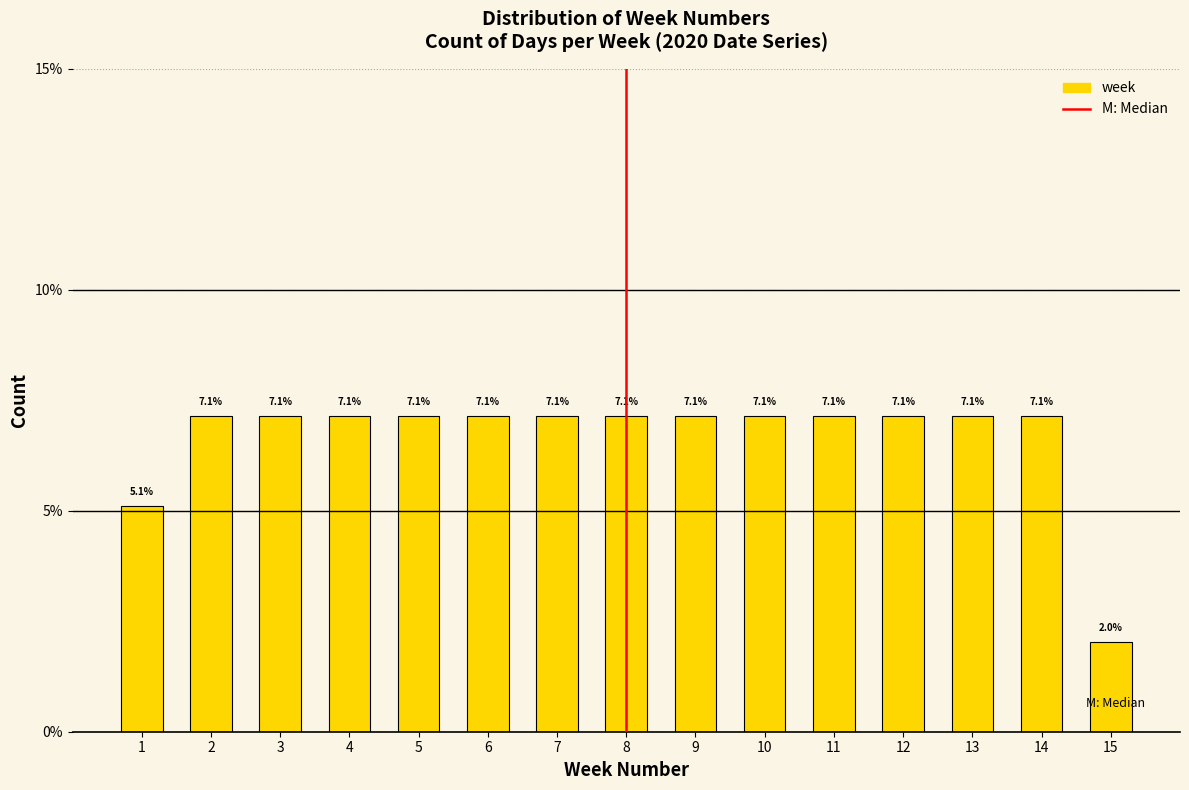

Does the chart contain any negative values?

No